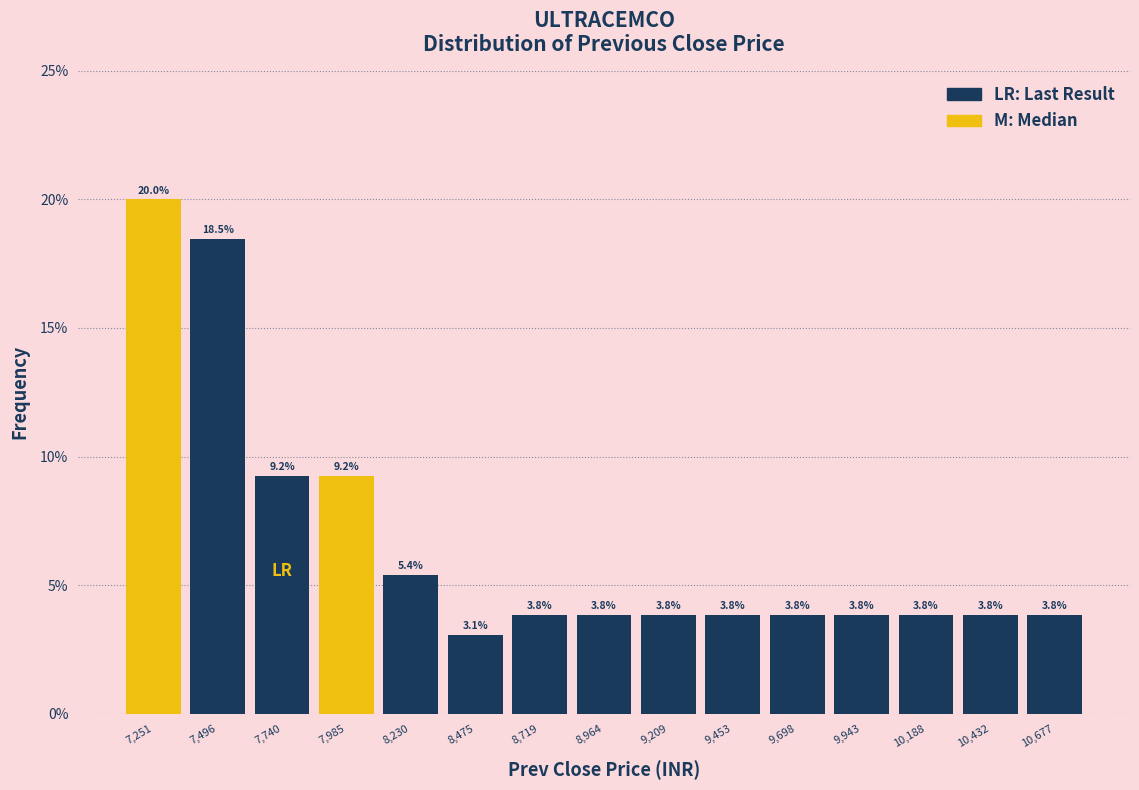

What is the height of the bar covering 9350 to 9600 on the x-axis? The bar edges are not printed on the chart, so give them approximately, as read against the axis.

3.8